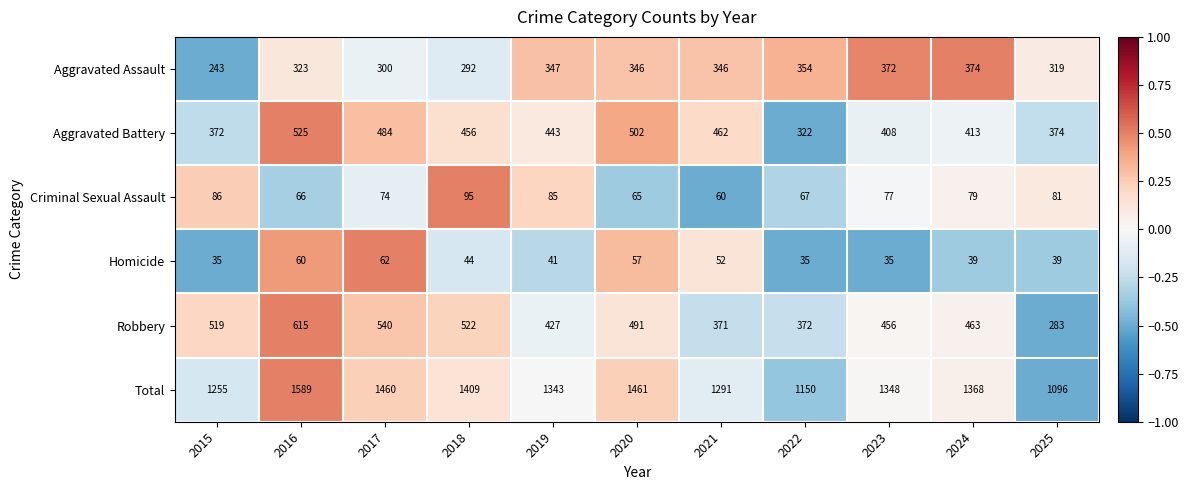

At 2017, list the series in order from smallest to largest.

Homicide, Criminal Sexual Assault, Aggravated Assault, Aggravated Battery, Robbery, Total